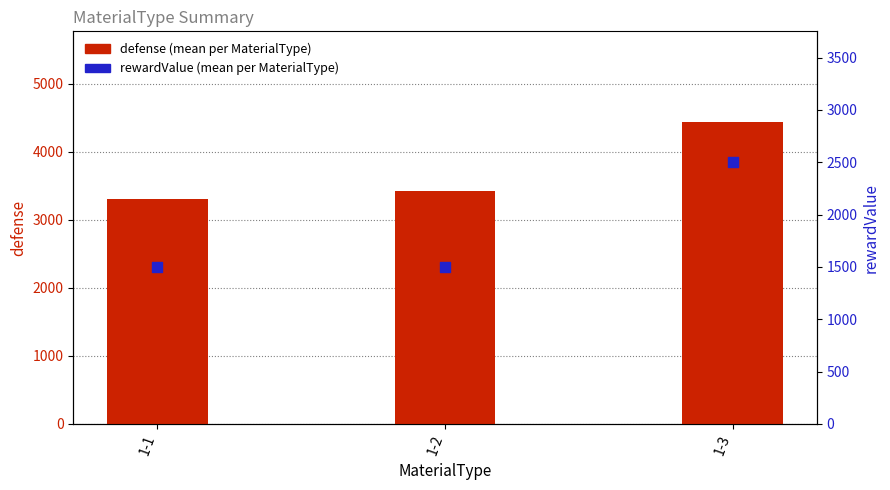

Which series has the largest total across all categories?

defense